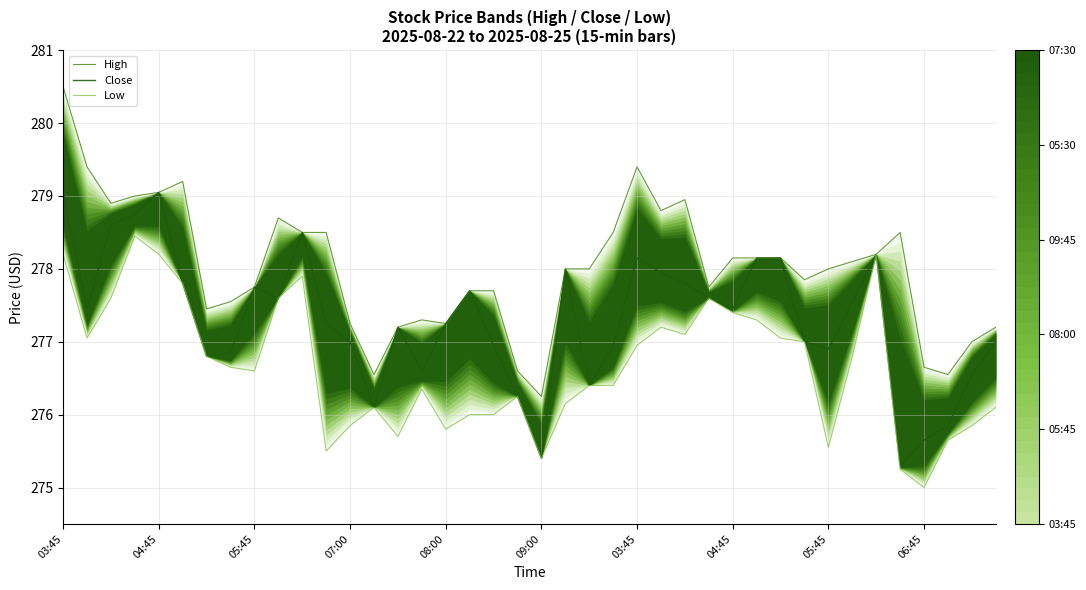

True or false: Low and High cross at least once.

False